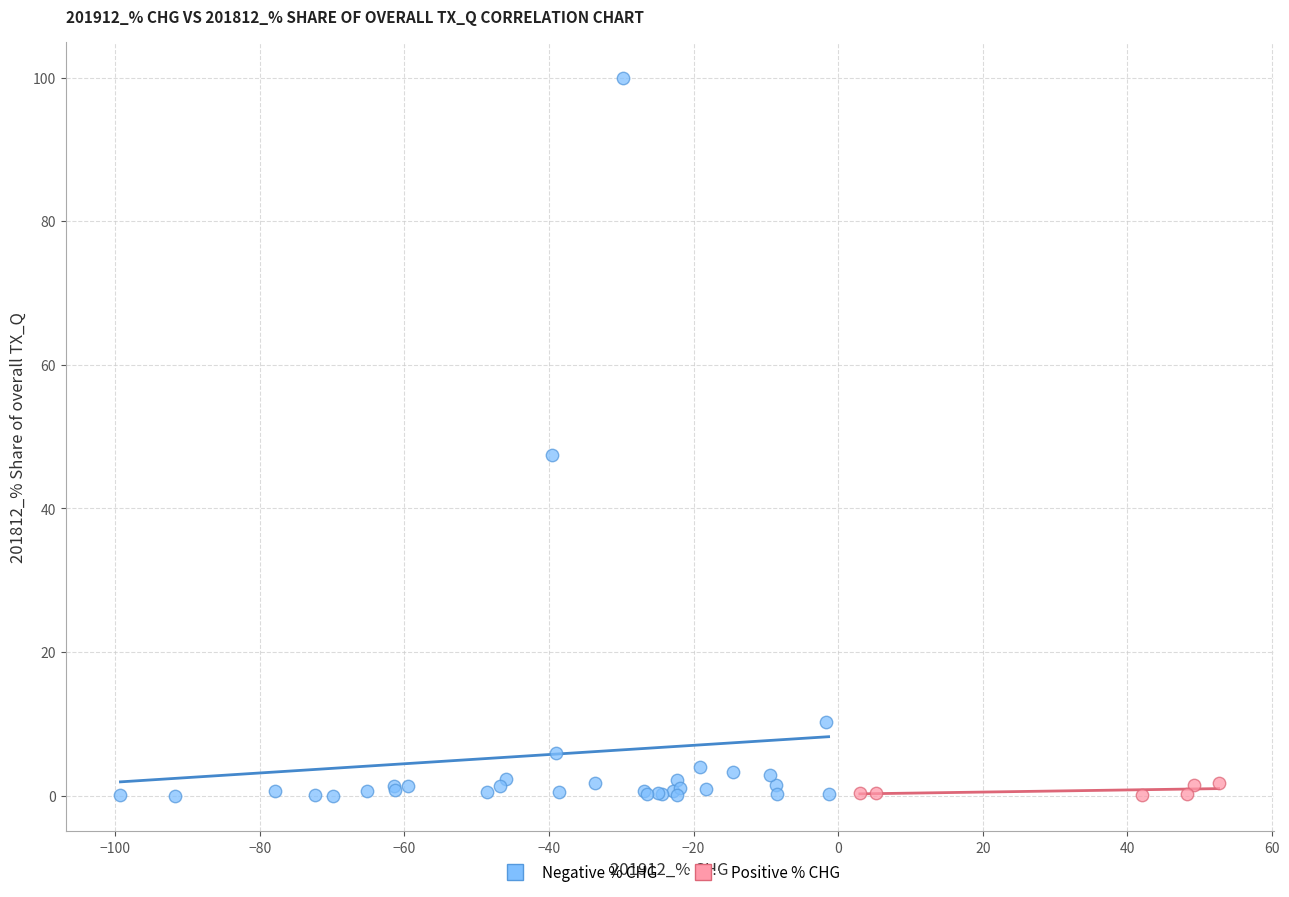

Which series has the widest spread of Y values?

Negative % CHG